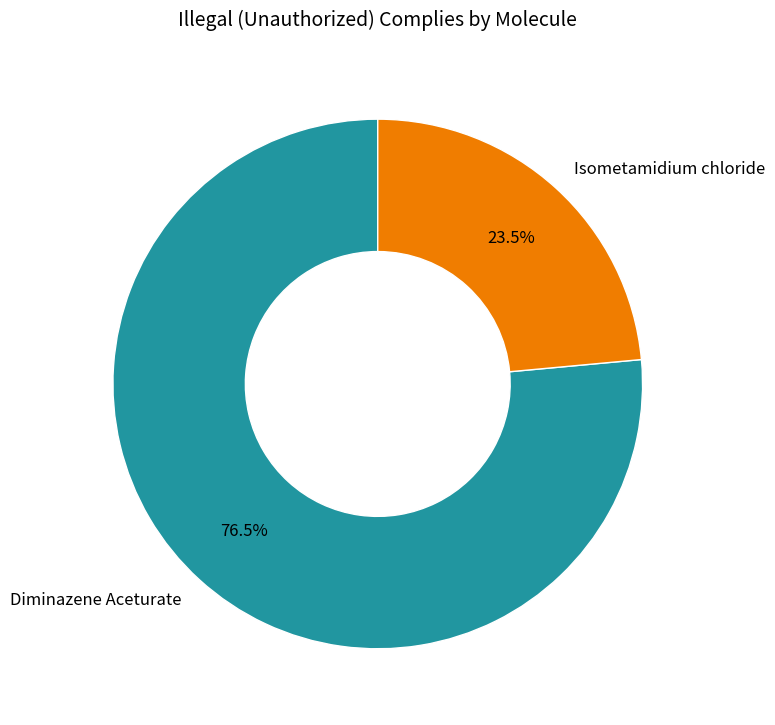

Count the number of slices in the pie.

2